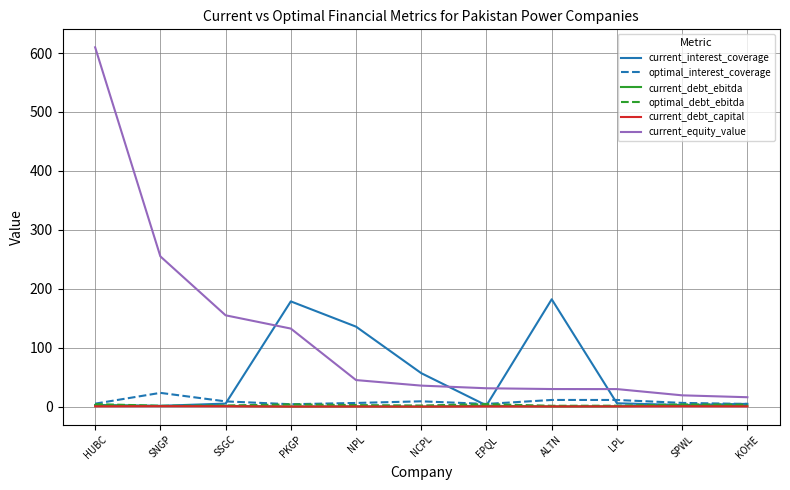

The current_equity_value series shows 22.6 at NPL. True or false?

False